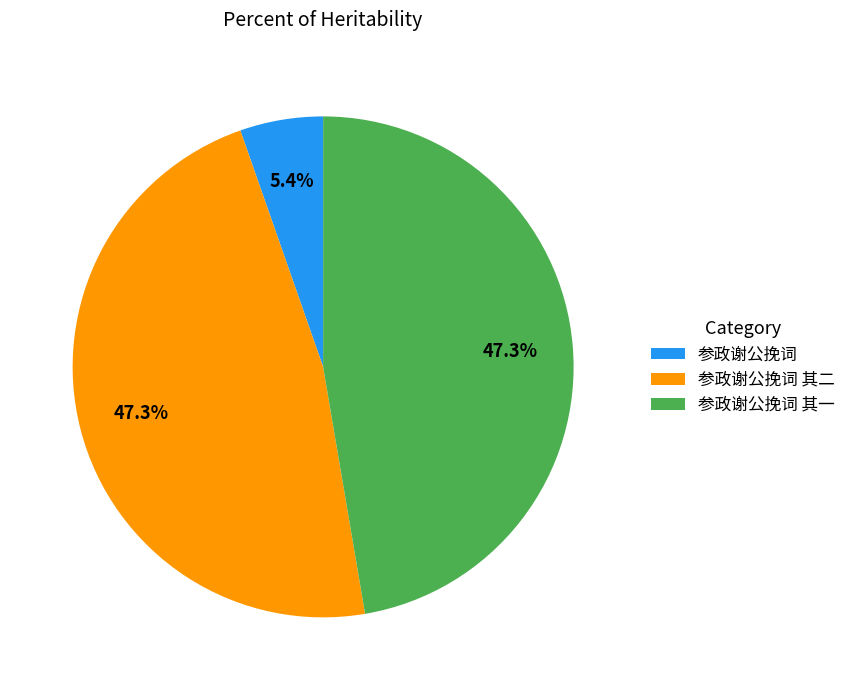

The 参政谢公挽词 其二 slice represents 47% of the pie. True or false?

True